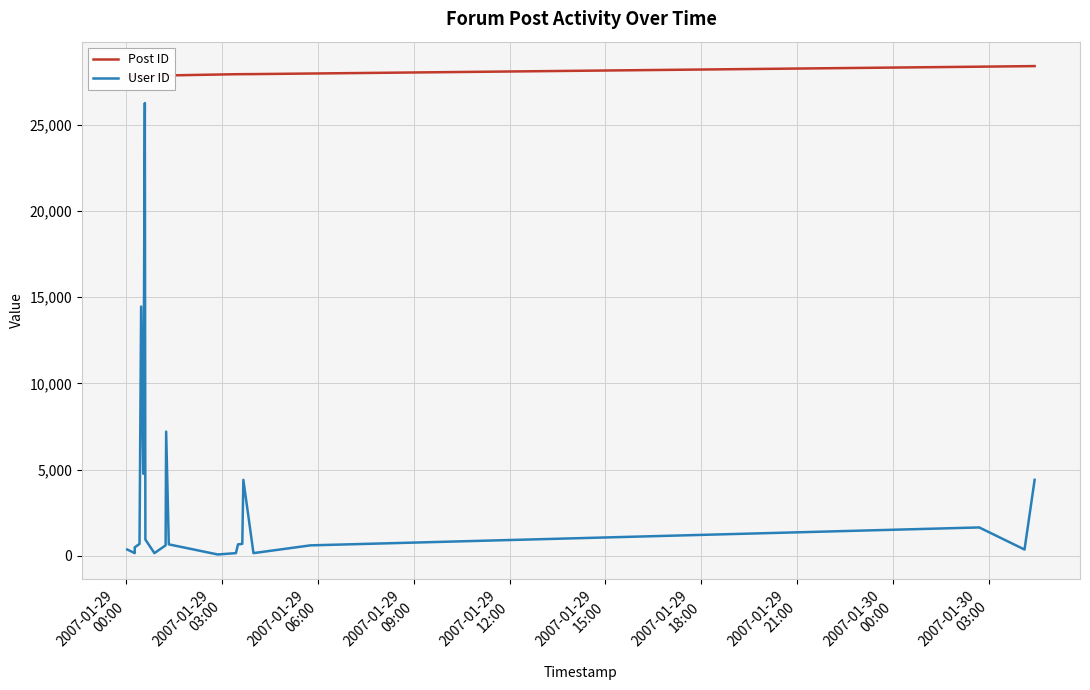

How many series are shown in this chart?

2